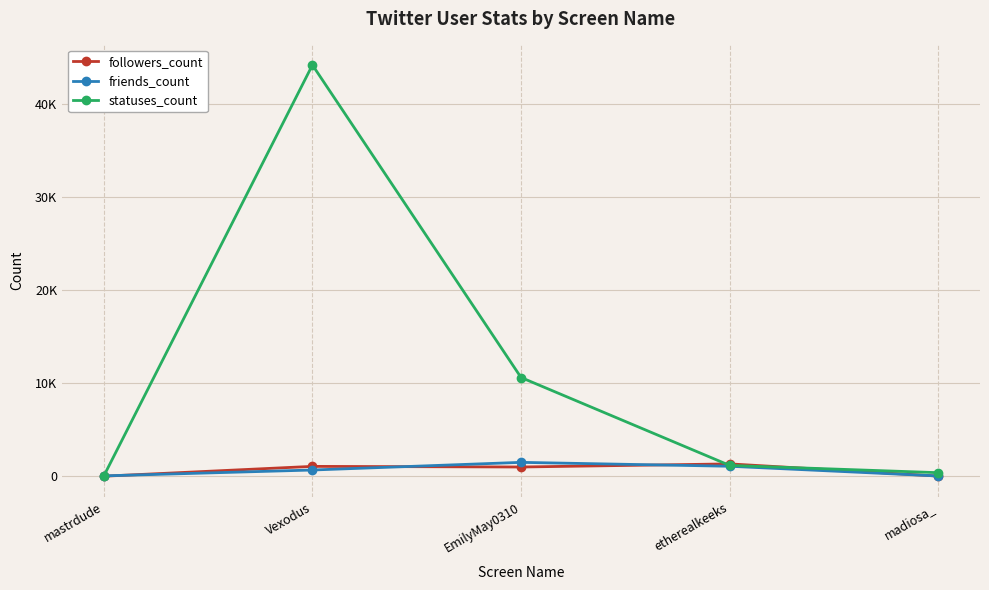

What is the sum of the friends_count values at etherealkeeks and EmilyMay0310?

2579